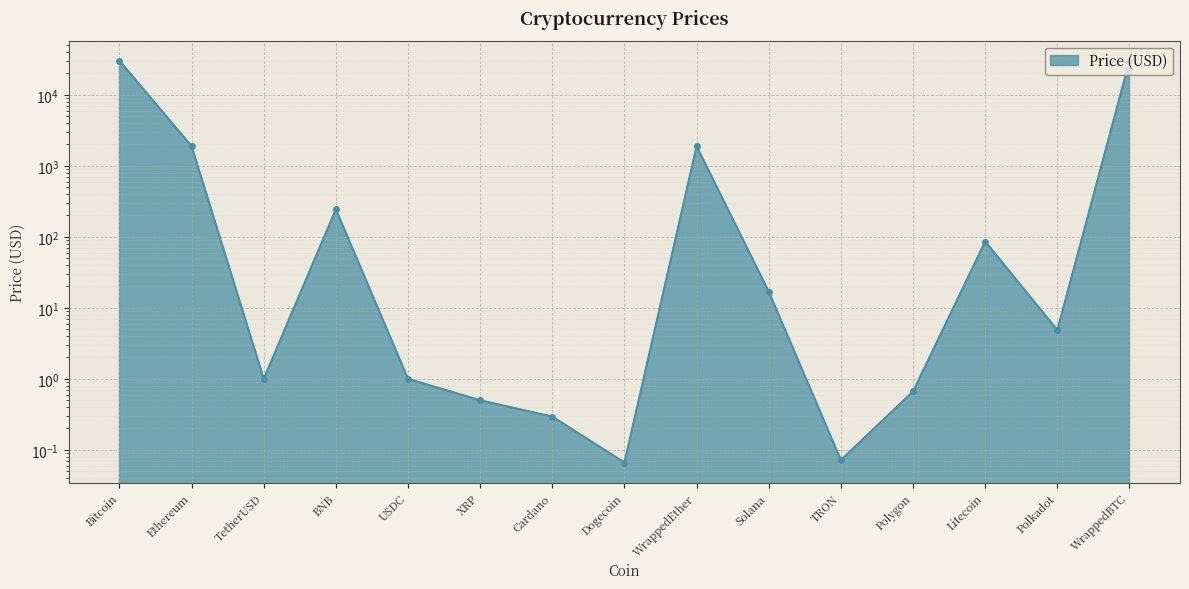

Reading right to left, list all the values displayed in this chart.

WrappedBTC=30105.3	Polkadot=4.9	Litecoin=85.8	Polygon=0.7	TRON=0.1	Solana=16.9	WrappedEther=1880.7	Dogecoin=0.1	Cardano=0.3	XRP=0.5	USDC=1.0	BNB=243.4	TetherUSD=1.0	Ethereum=1884.6	Bitcoin=30117.9